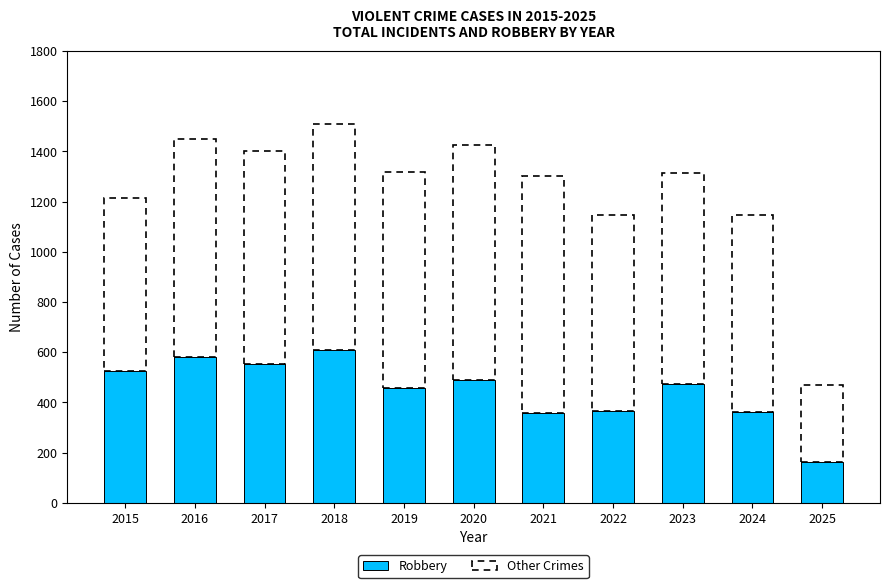

Which has a higher value, 2017 or 2020?

2017